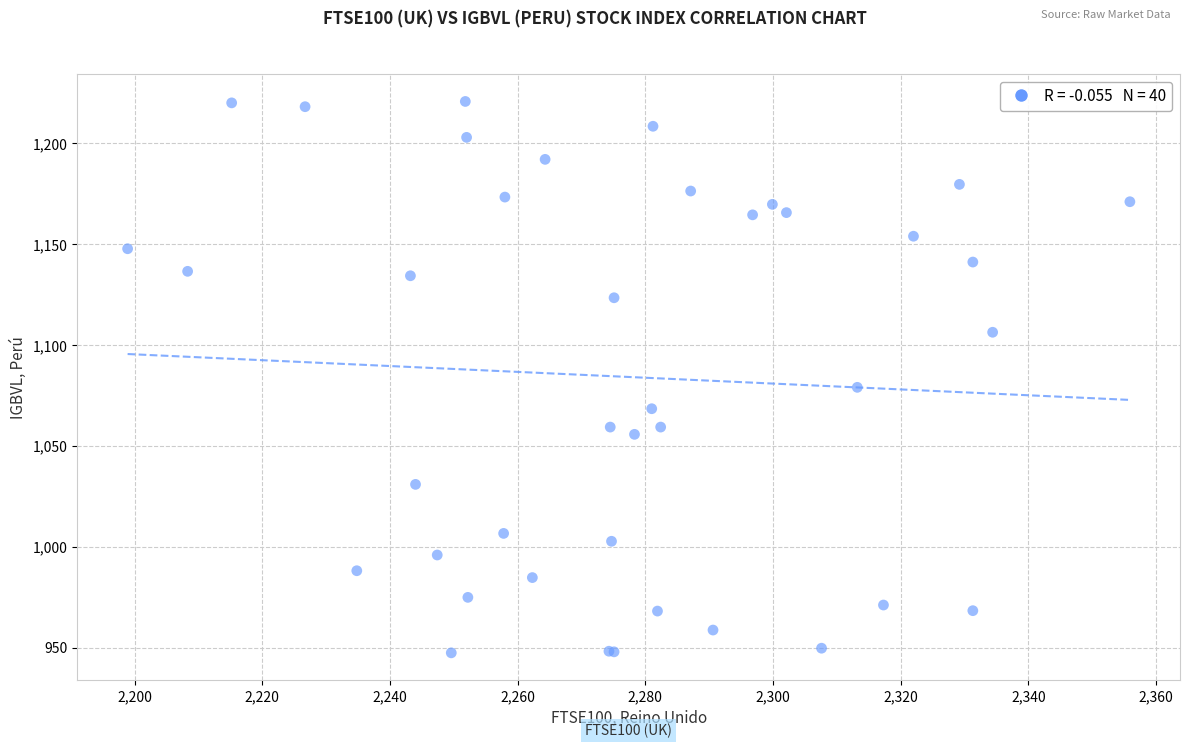

What Y value in the scatter plot is closest to 1084?

1079.1